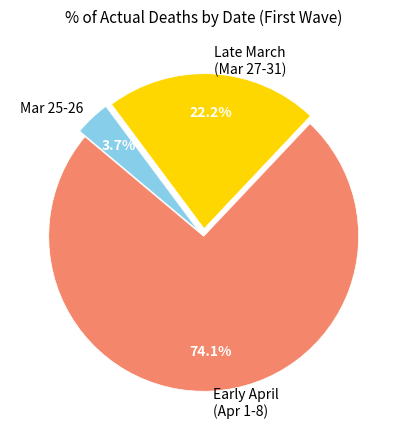

Is there any slice that represents more than half of the pie?

Yes